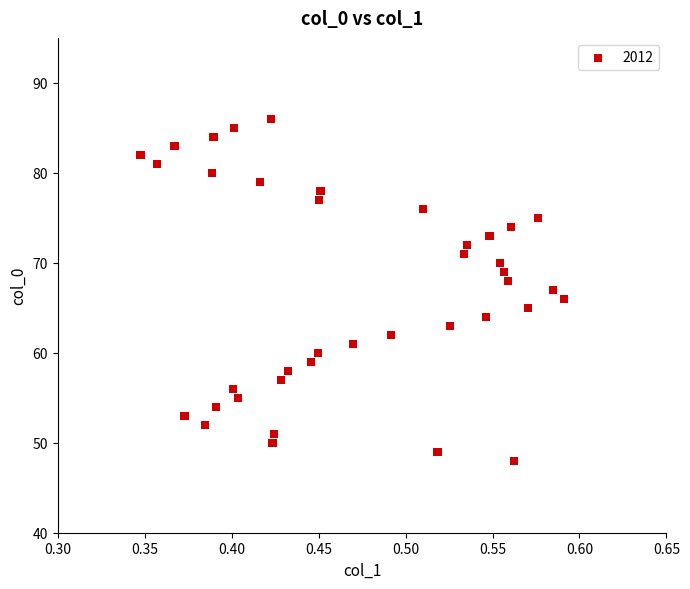

What is the range of Y values (max minus min)?

38